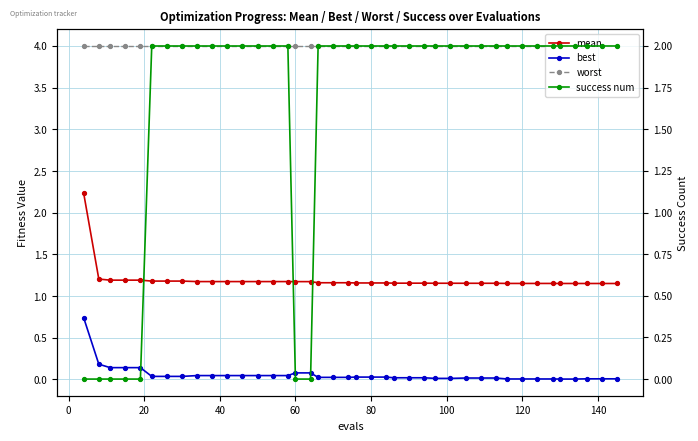

What are all the series names shown in the legend?

mean, best, worst, success num